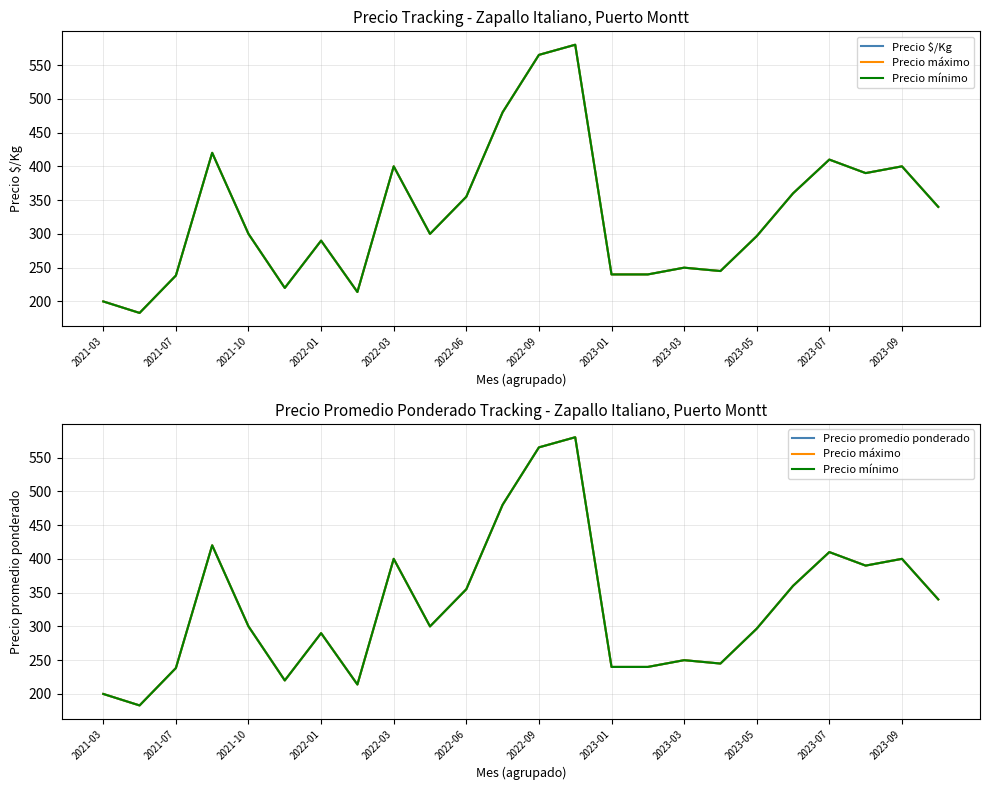

What is the difference between the second highest and minimum values in the Precio promedio ponderado series?

382.0